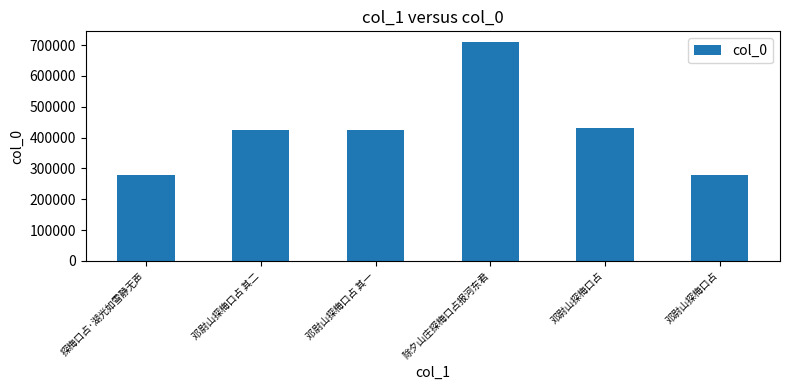

Count the number of categories in the chart.

6